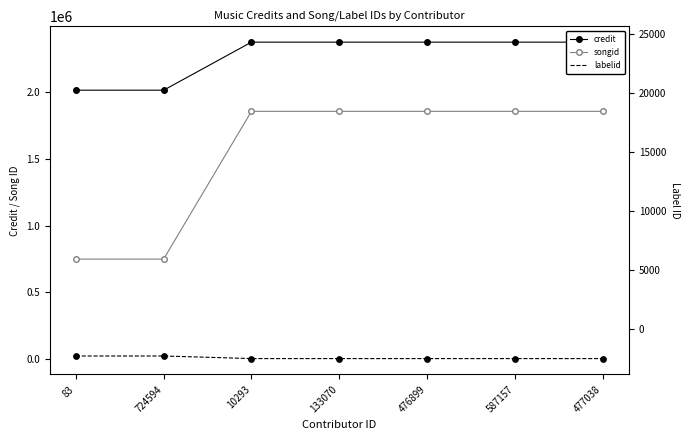

Which series reaches the maximum Y coordinate?

credit